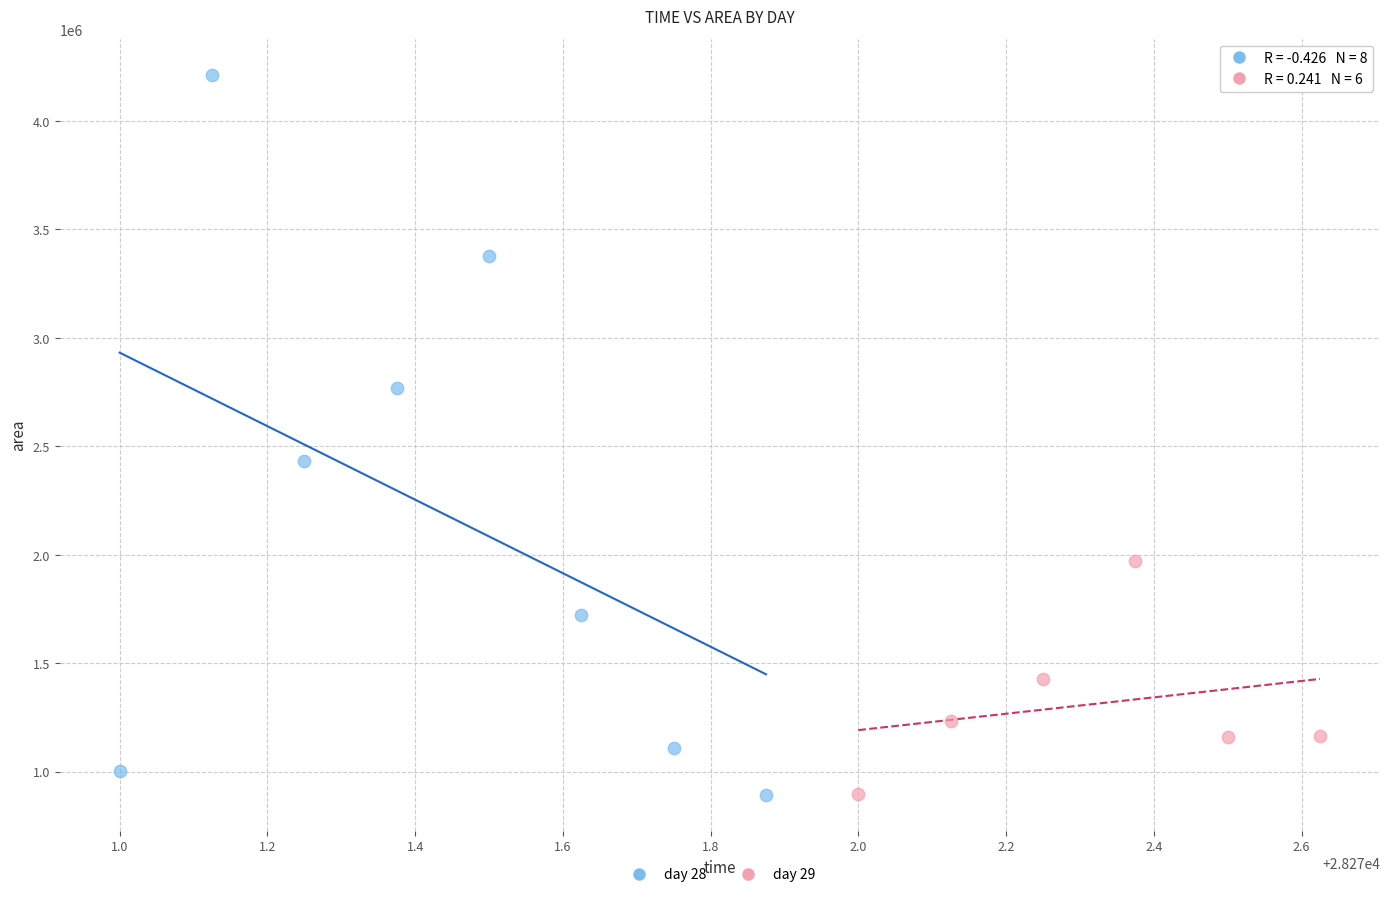

Which series contains the highest Y value?

day 28